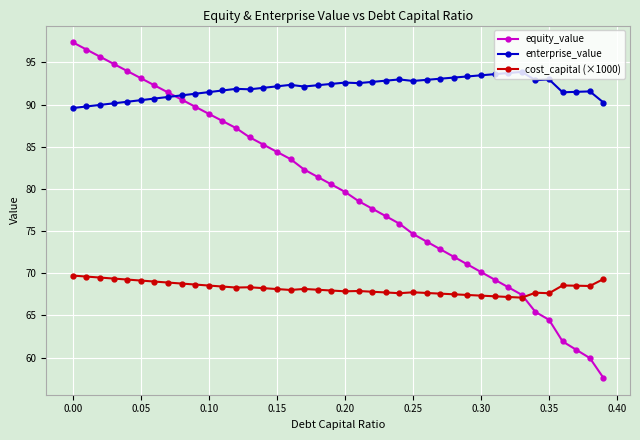

What is the highest value of the cost_capital (×1000) series?

69.7